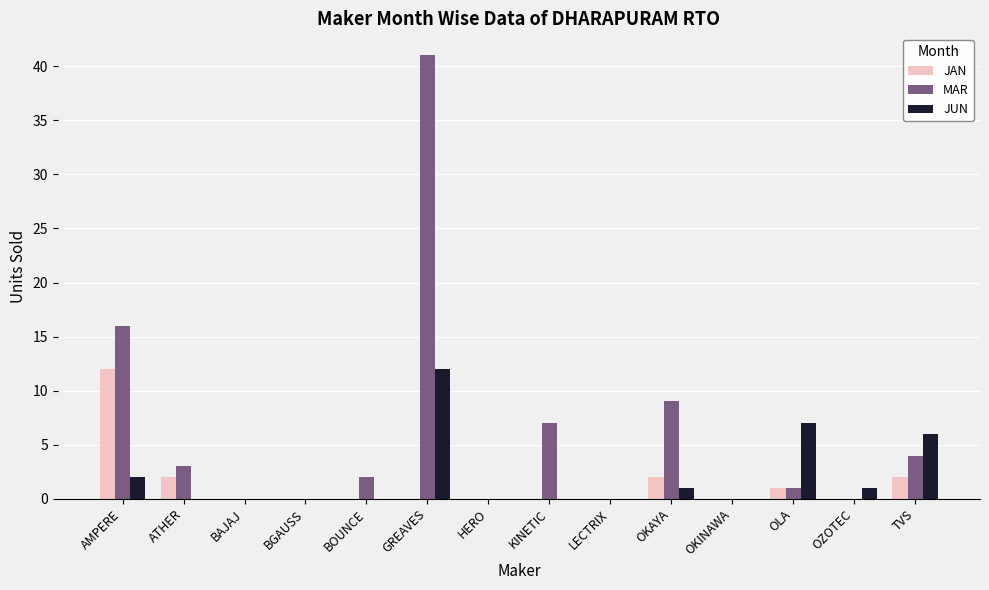

What is the sum of the JUN values at OLA and BGAUSS?

7